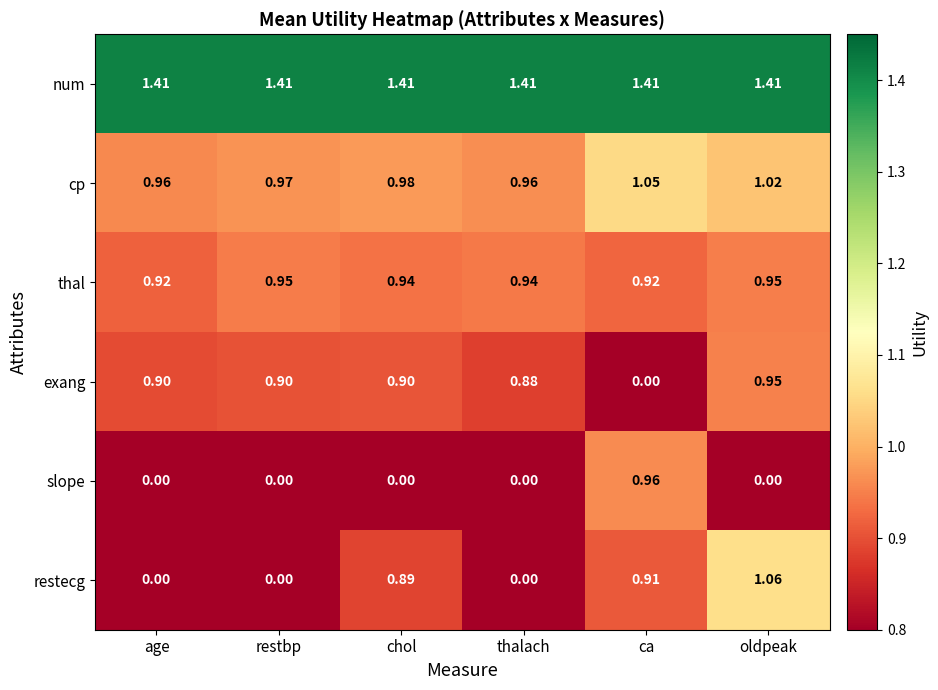

Which series changed the most between chol and oldpeak?

restecg